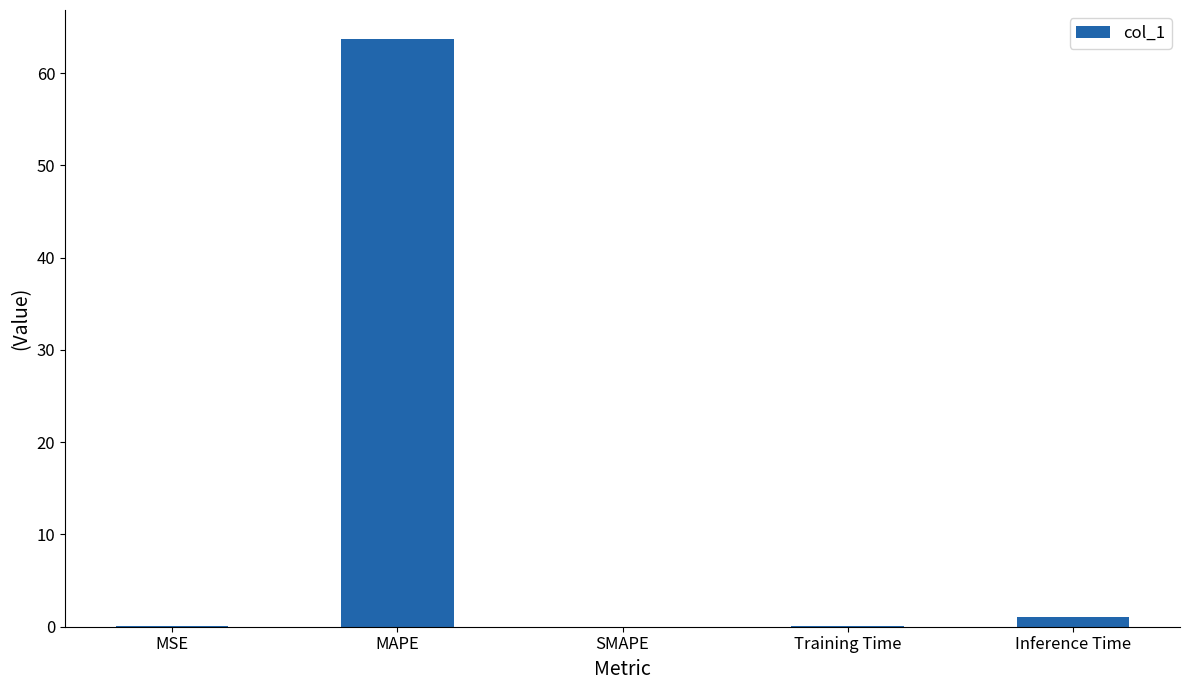

Which has a higher value, MAPE or Training Time?

MAPE